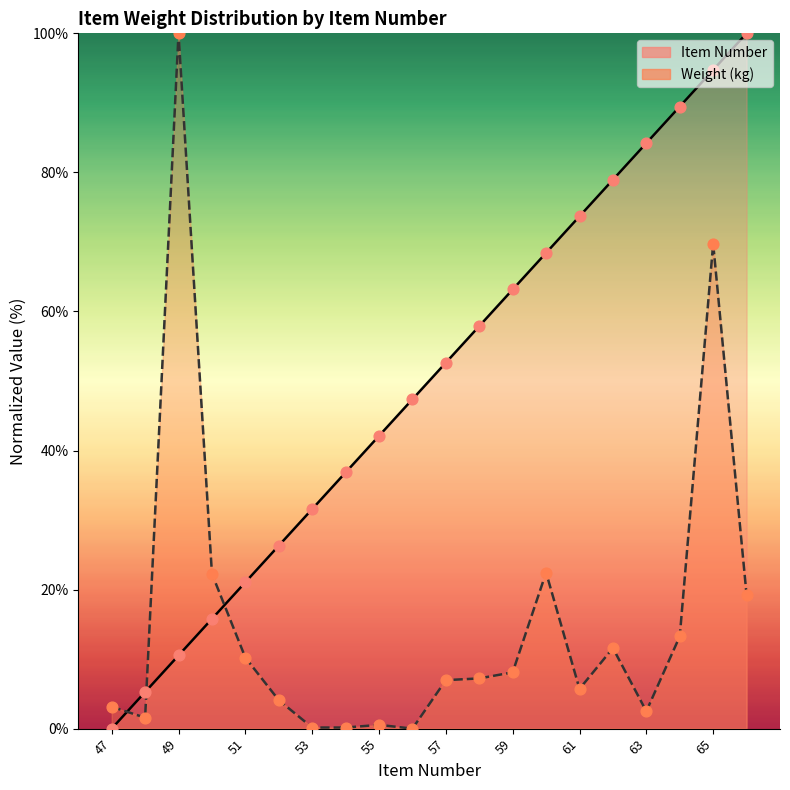

Which series has the widest spread of Y values?

Item Number (line)